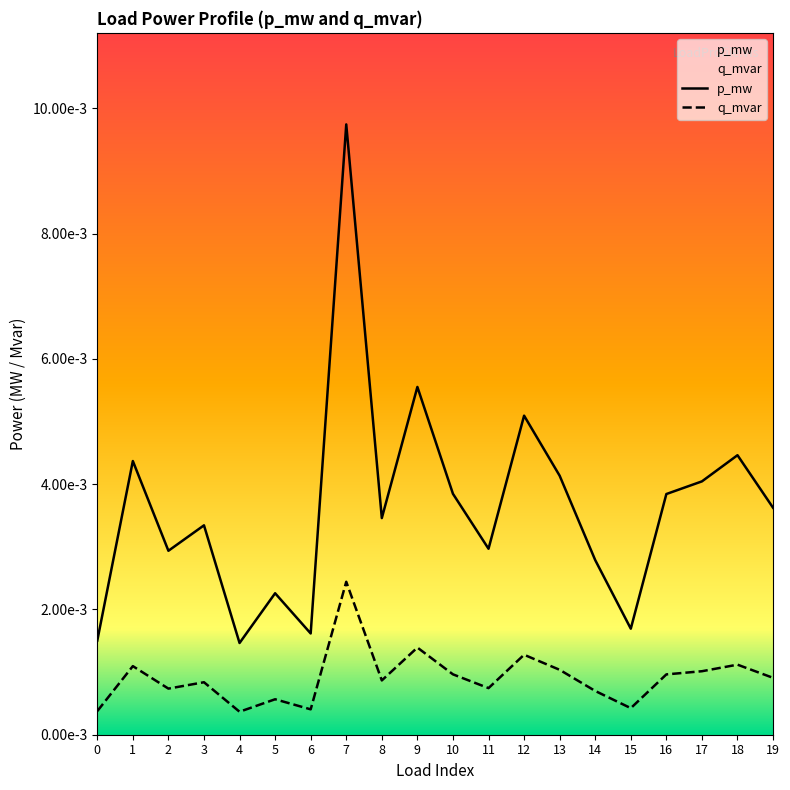

List the series in order of their peak value, lowest first.

q_mvar, p_mw